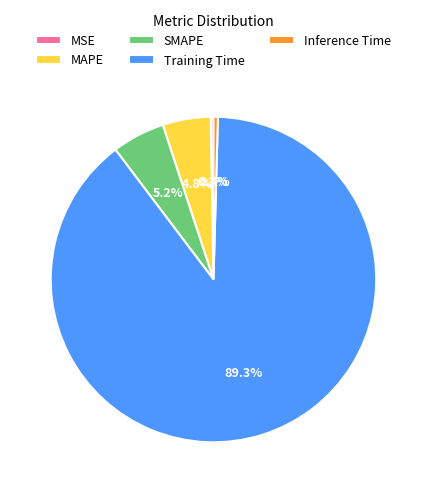

To the nearest percent, what portion does MAPE represent?

5%